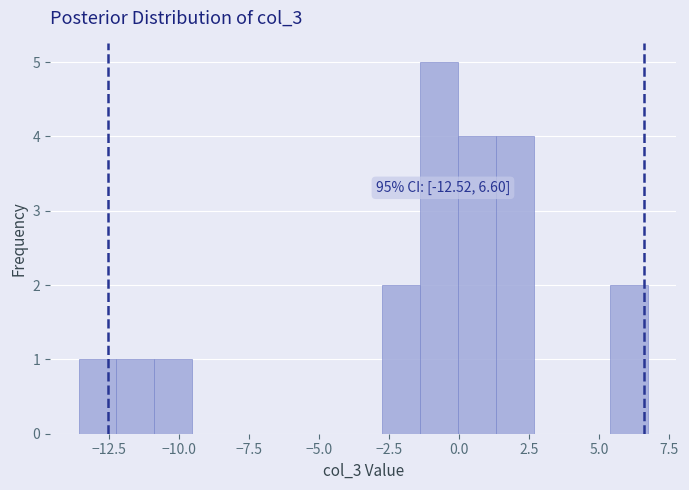

Around what value on the x-axis is the tallest bar? Give the approximate position of its centre, as read against the axis.

-0.5